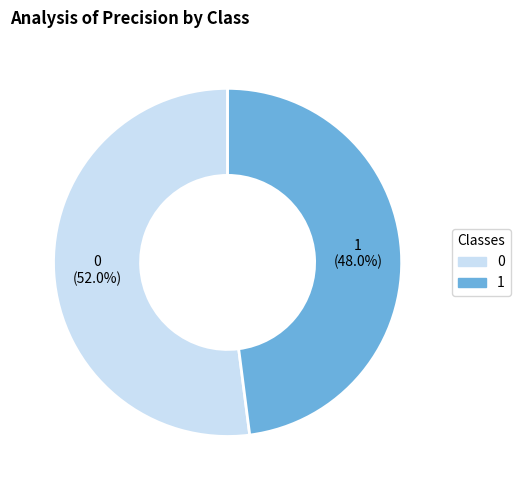

Count the number of slices in the pie.

2